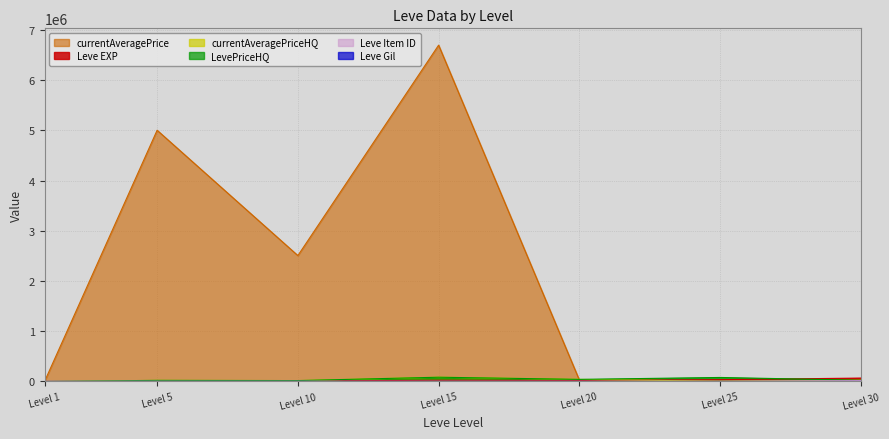

Which series has the largest range (max minus min)?

currentAveragePrice